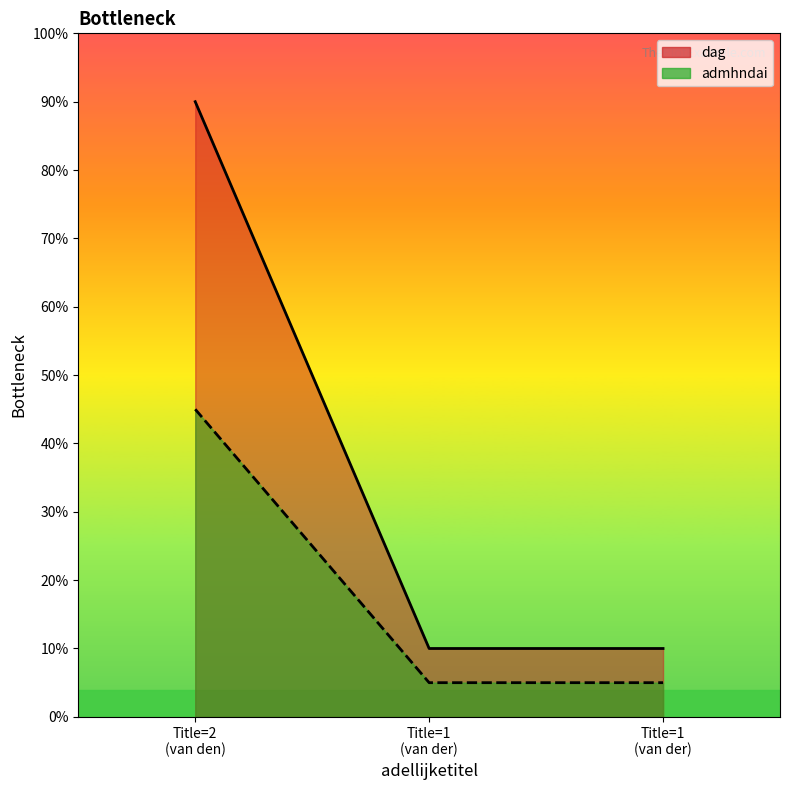

How many data points does each series have?

3